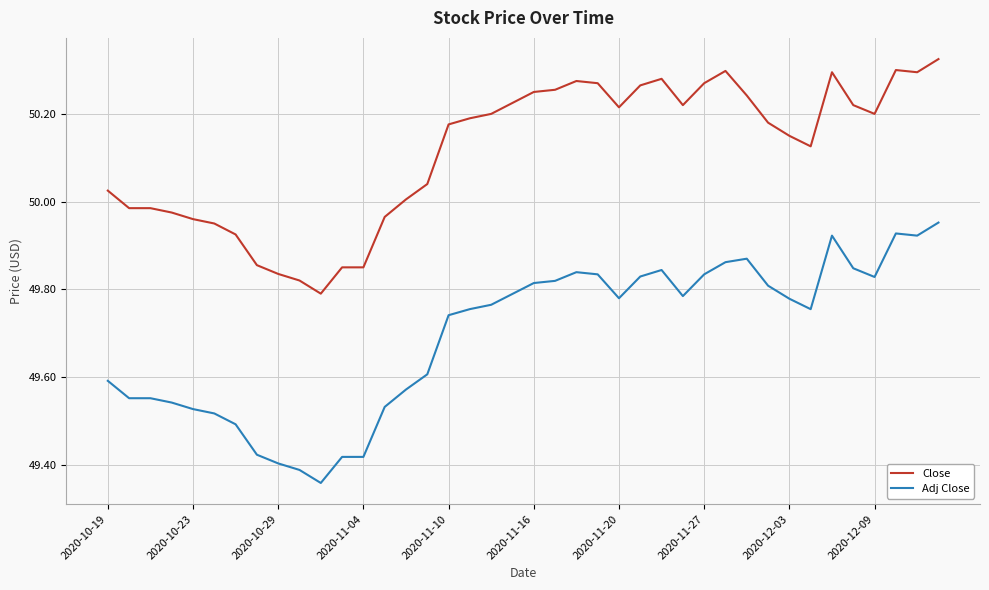

Which series has the largest total across all categories?

Close